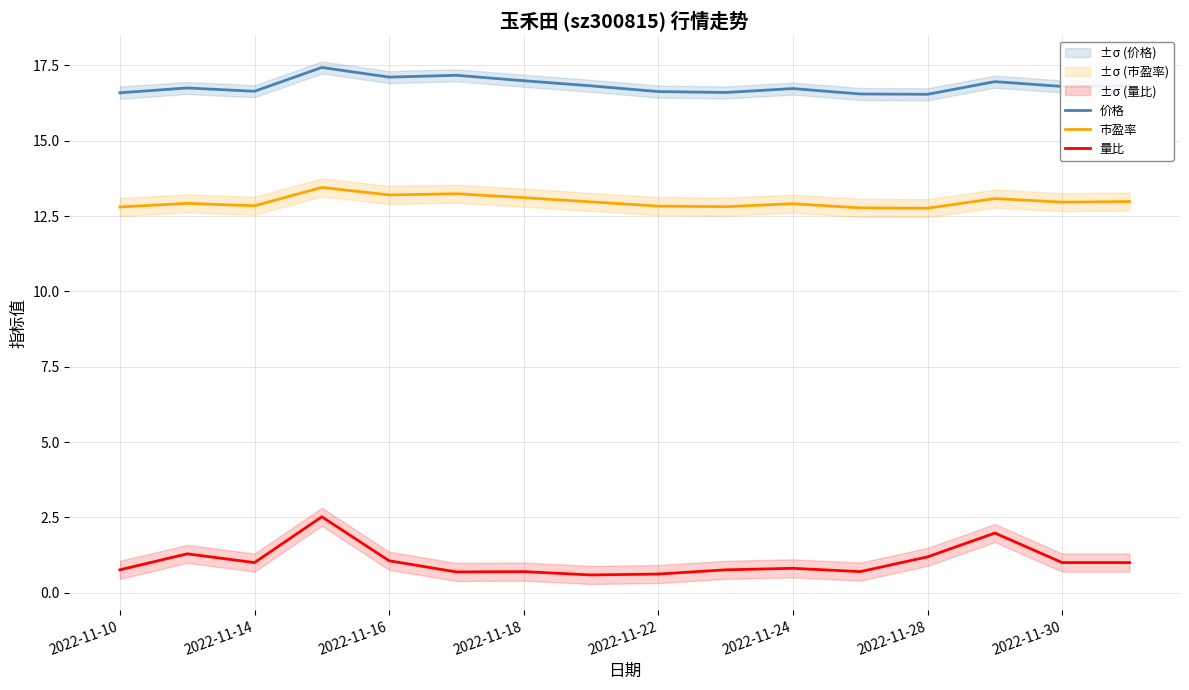

What is the minimum value for 价格?

16.5